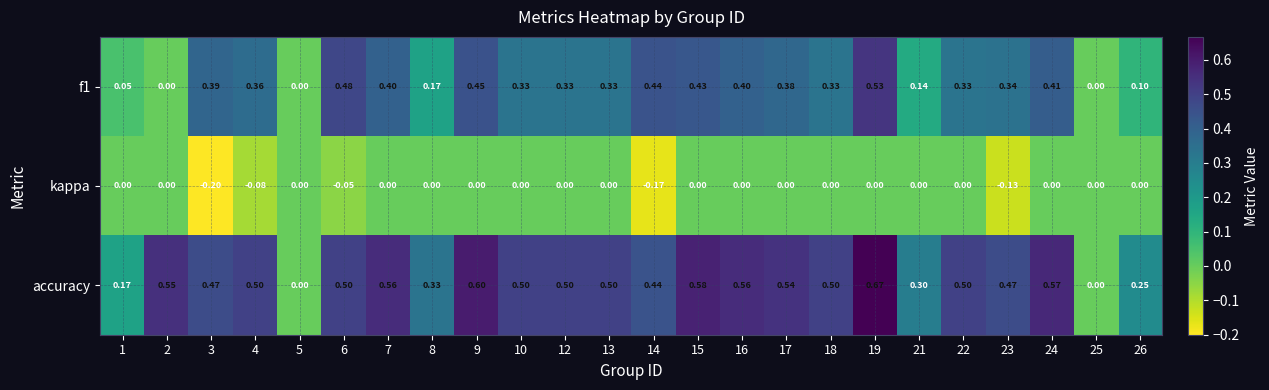

List the series in order of their overall mean, highest first.

accuracy, f1, kappa